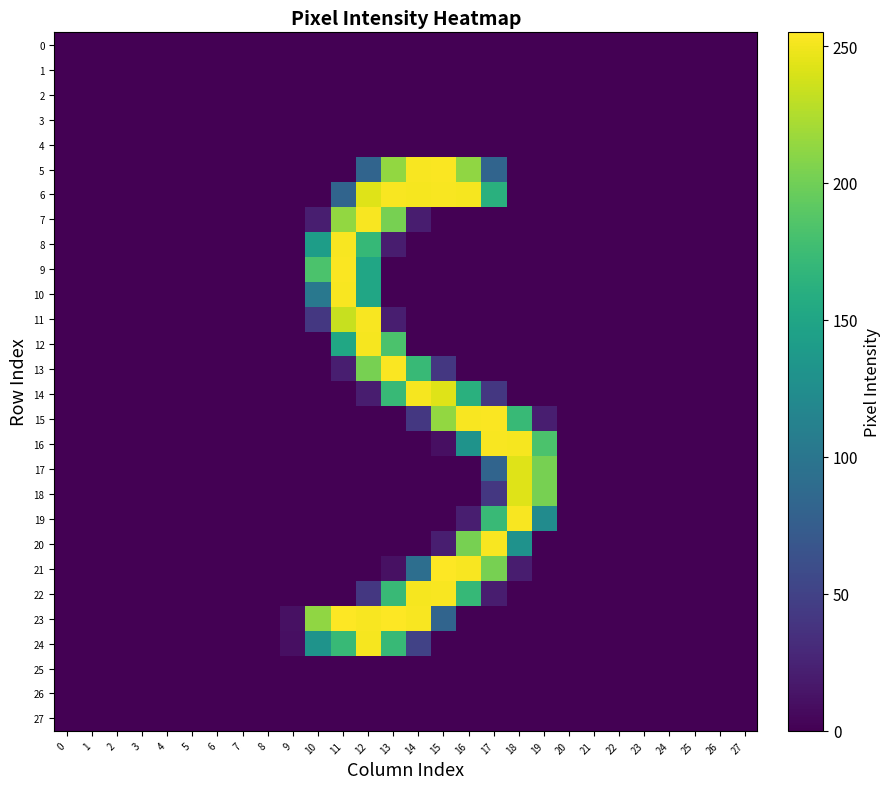

How many series are shown in this chart?

28